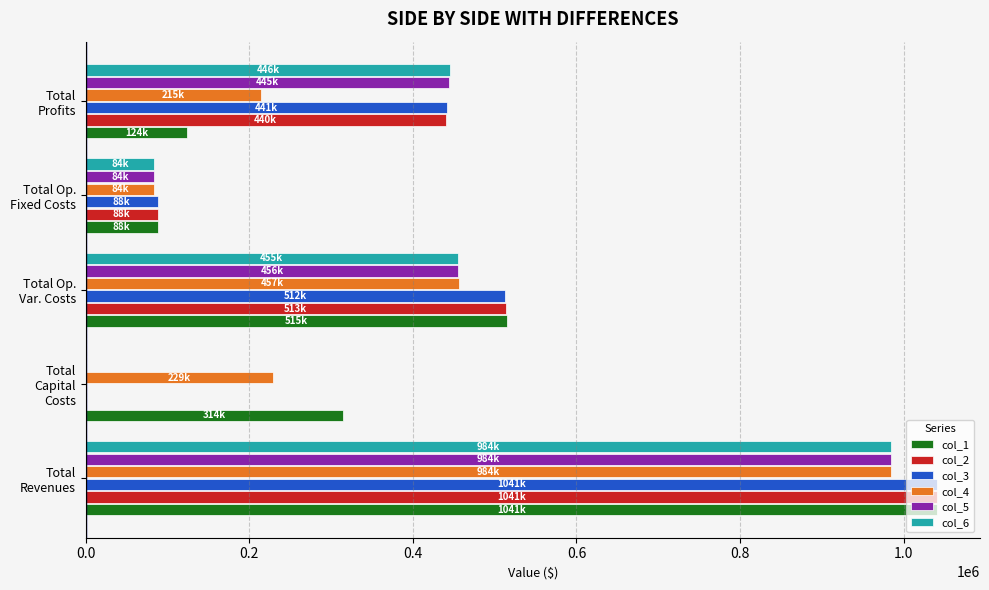

What is the greatest value displayed?

1041260.3